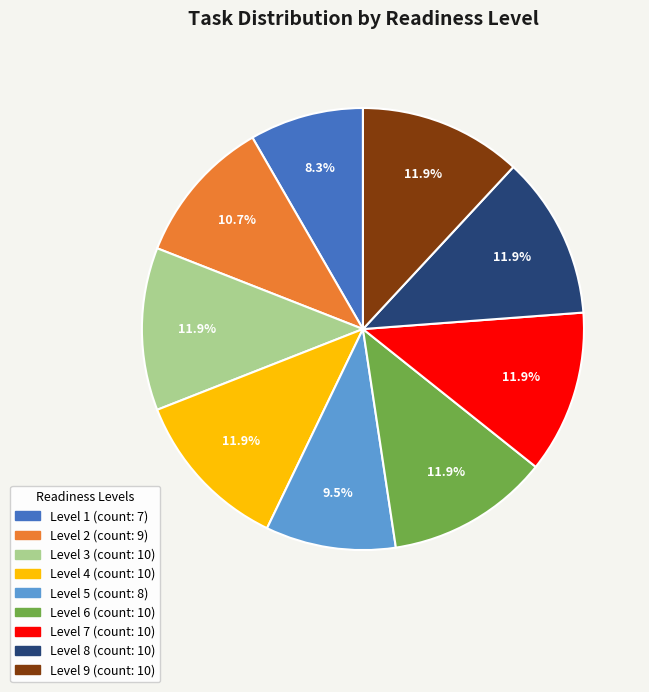

Which has a higher value, Level 1 or Level 4?

Level 4